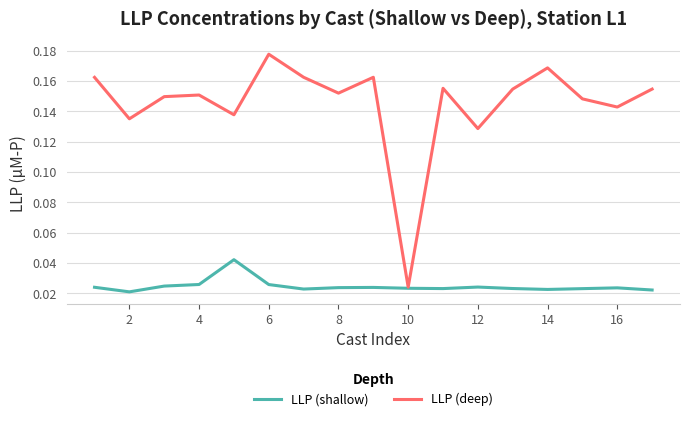

Which series has the largest range (max minus min)?

LLP (deep)